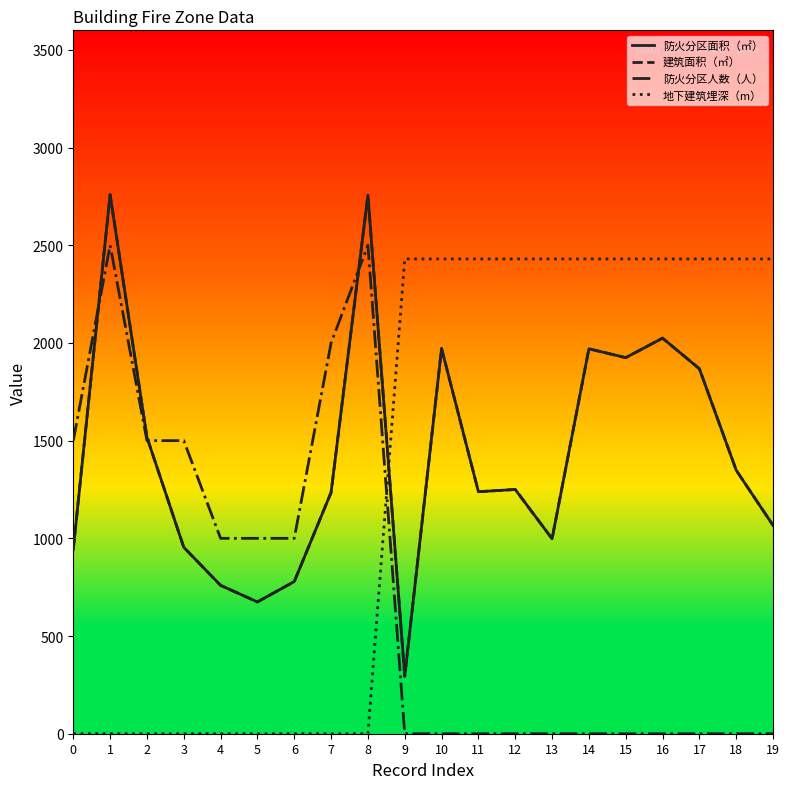

List the labels in order of 防火分区面积（㎡） value, smallest first.

9, 5, 4, 6, 0, 3, 13, 19, 7, 11, 12, 18, 2, 17, 15, 14, 10, 16, 8, 1